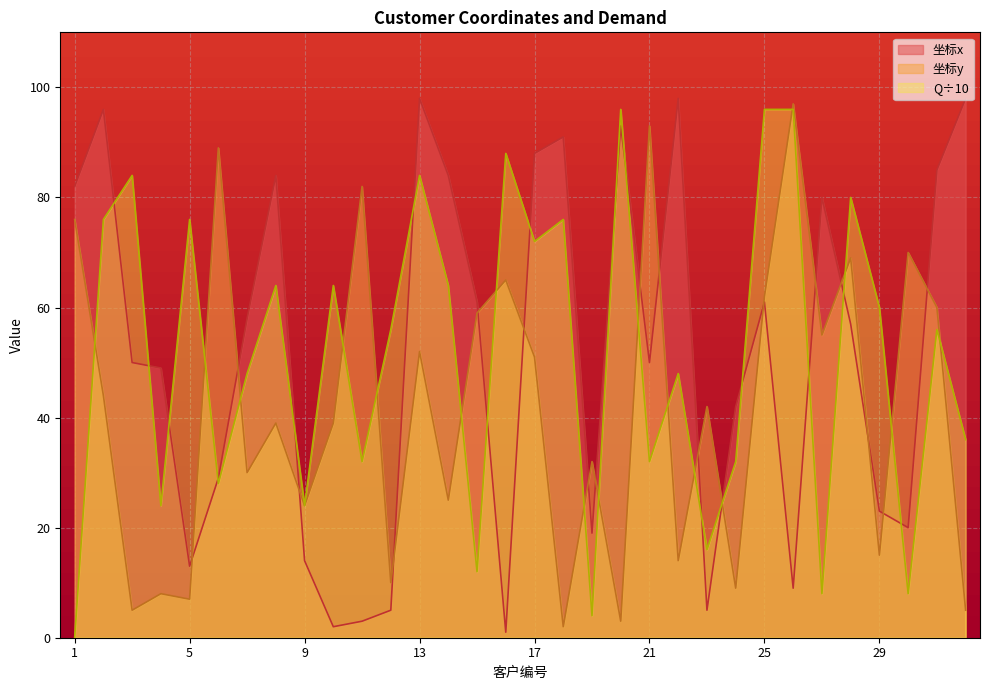

Rank the series at 2 from highest to lowest value.

坐标x, Q, 坐标y